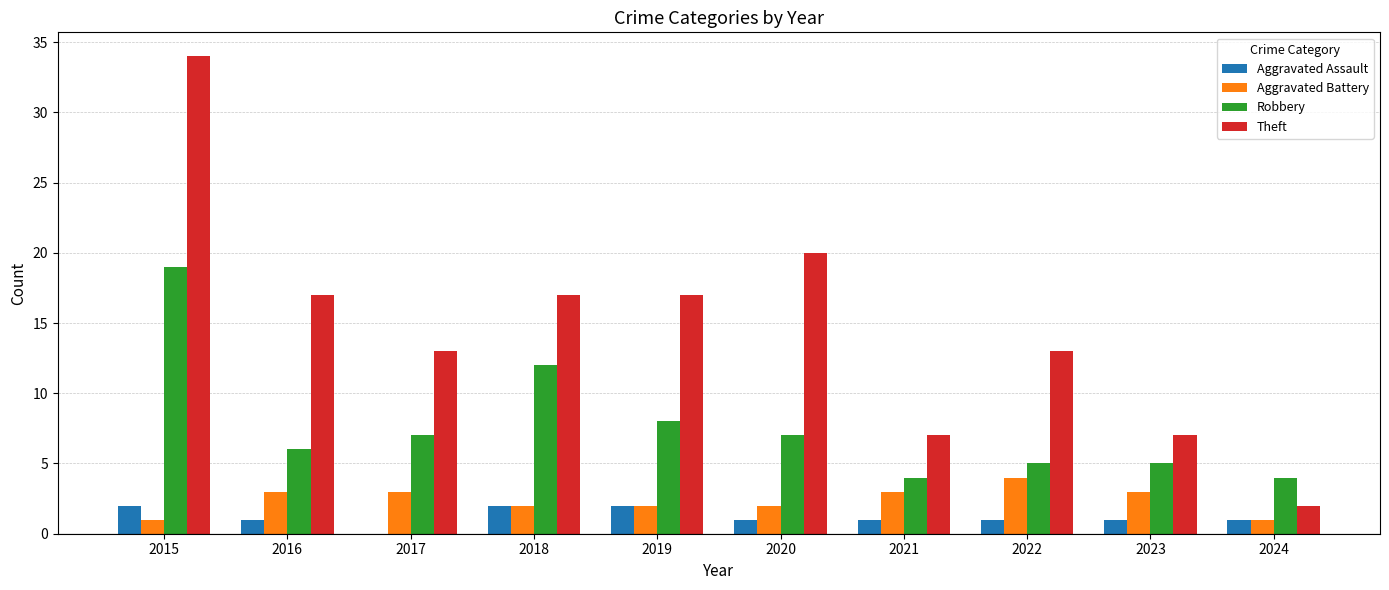

What is the total value across all series at 2022?

23